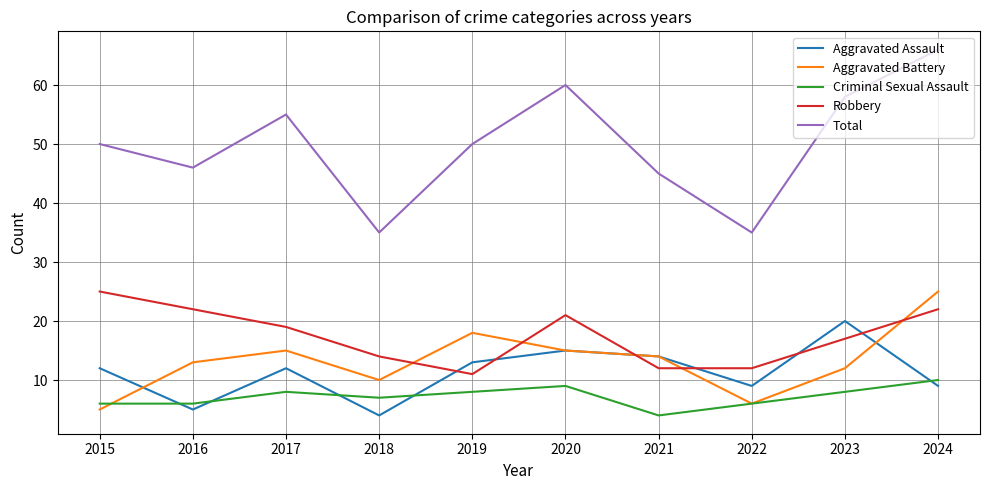

Which category has the lowest value in the Robbery series?

2019